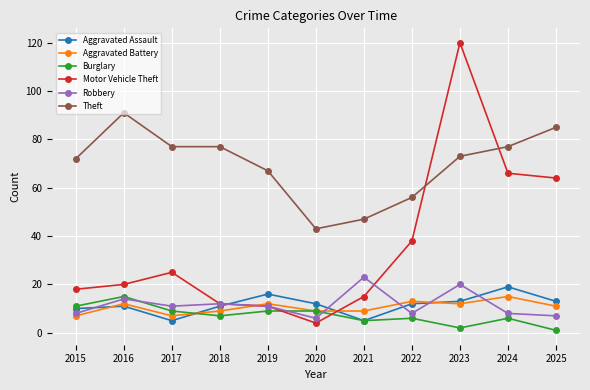

Does the chart display data point markers on the line(s)?

Yes